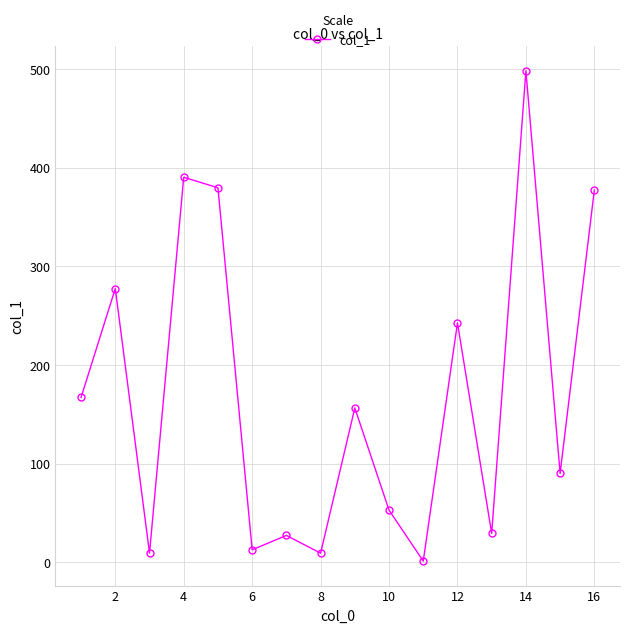

What is the value of the 10th point from the left?

52.8